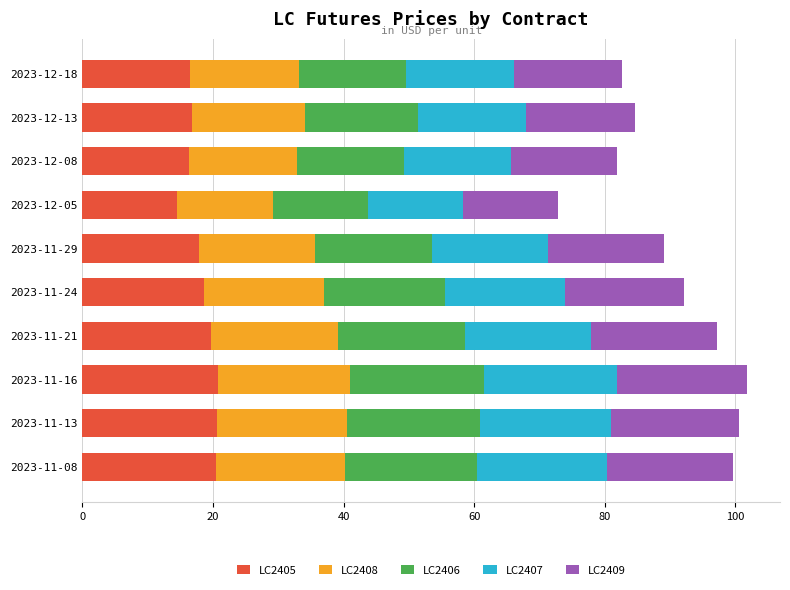

The value of LC2405 at 2023-12-05 is 14.6. True or false?

True